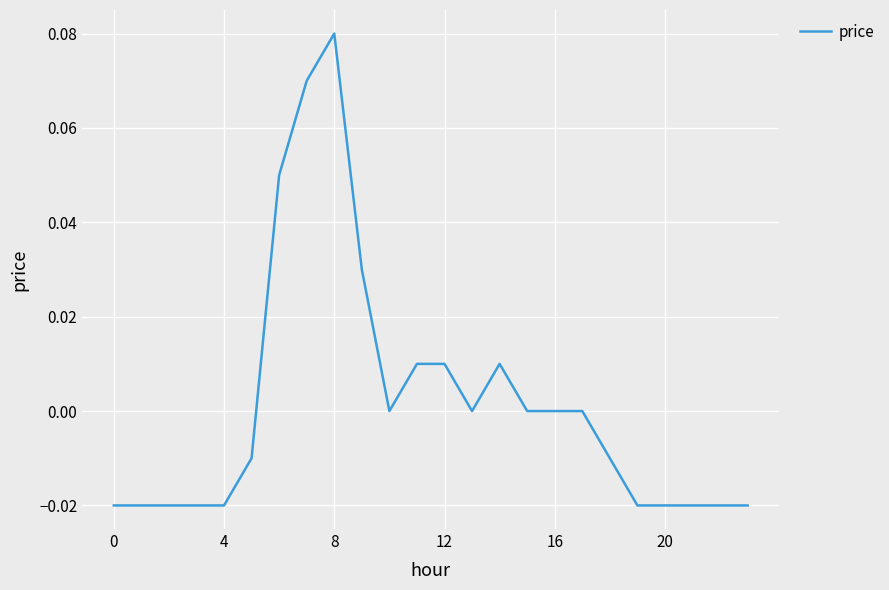

How many lines are shown in the chart?

1